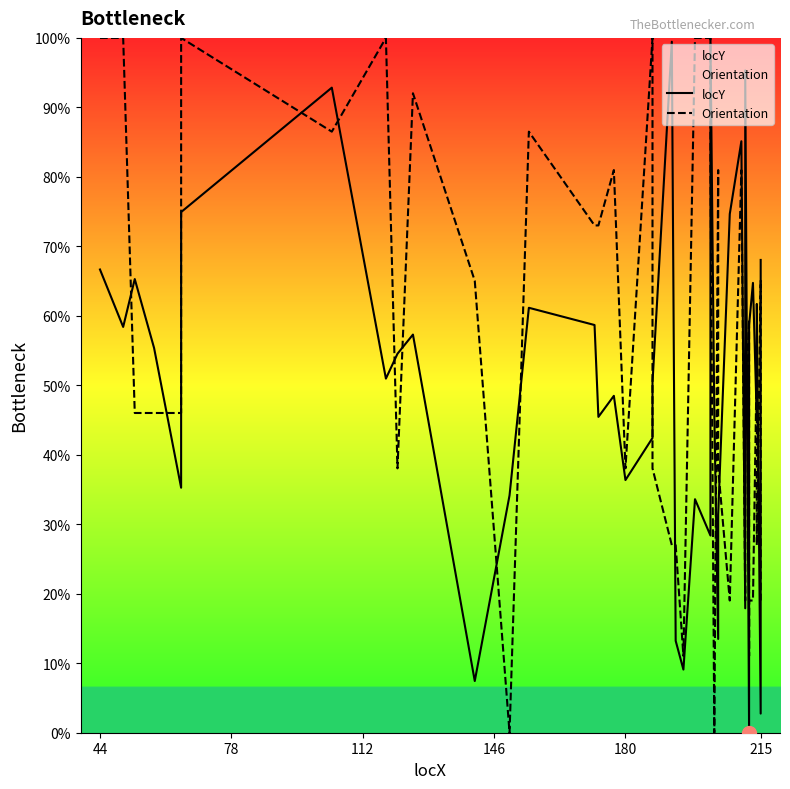

What is the label of the 2nd point from the right?

215